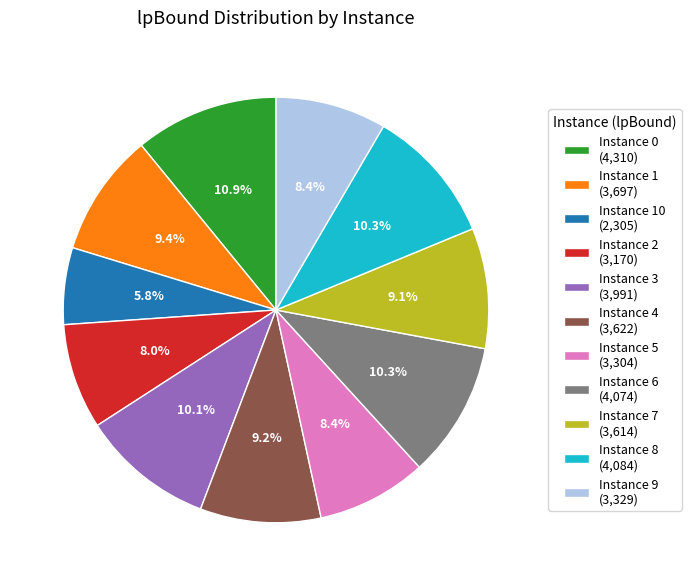

Is there a majority slice in this chart?

No